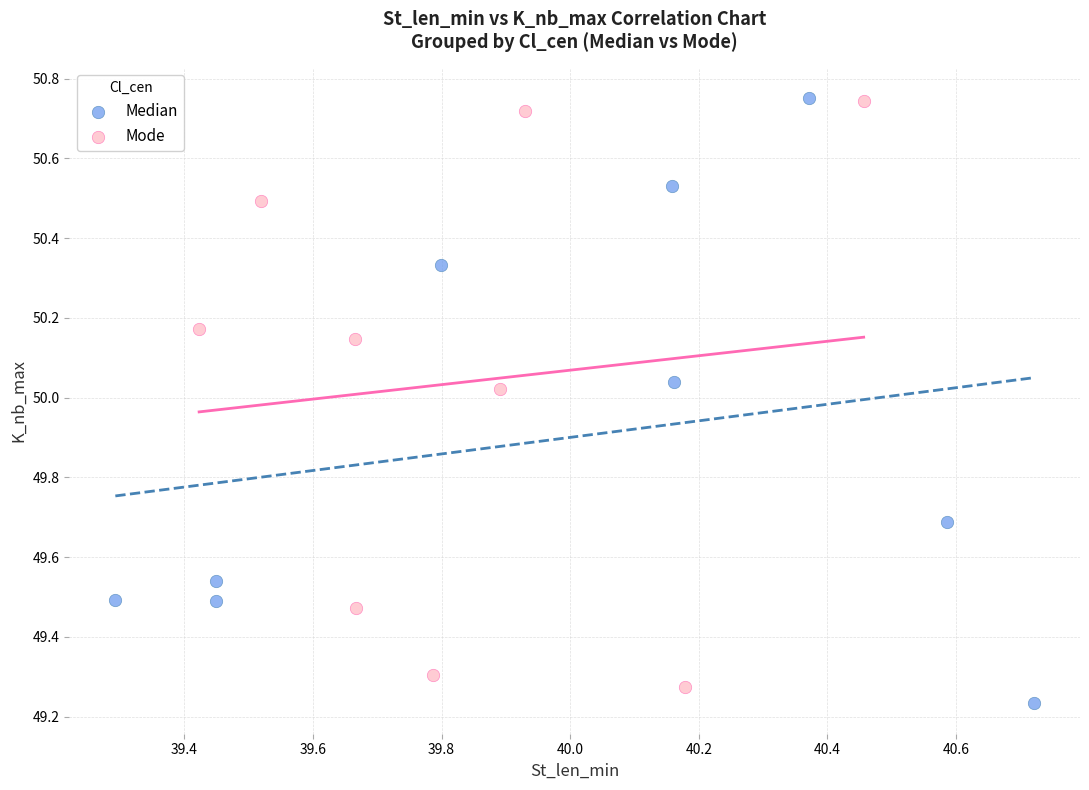

Which series has the widest spread of Y values?

Median